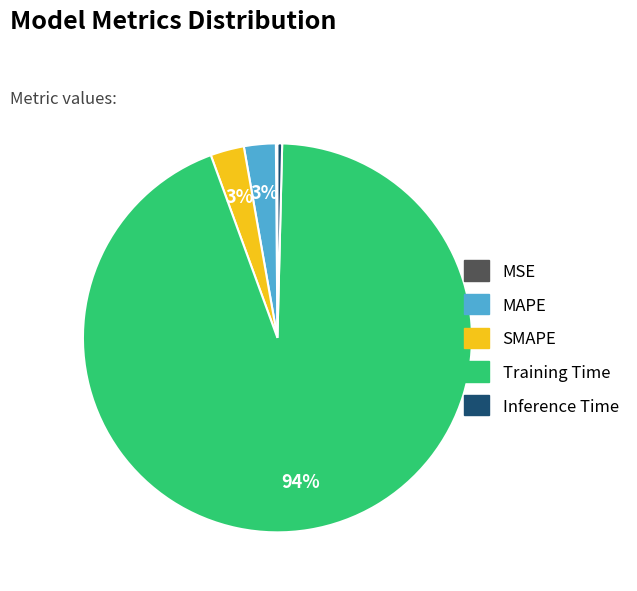

Which slice represents more than half of the pie?

Training Time